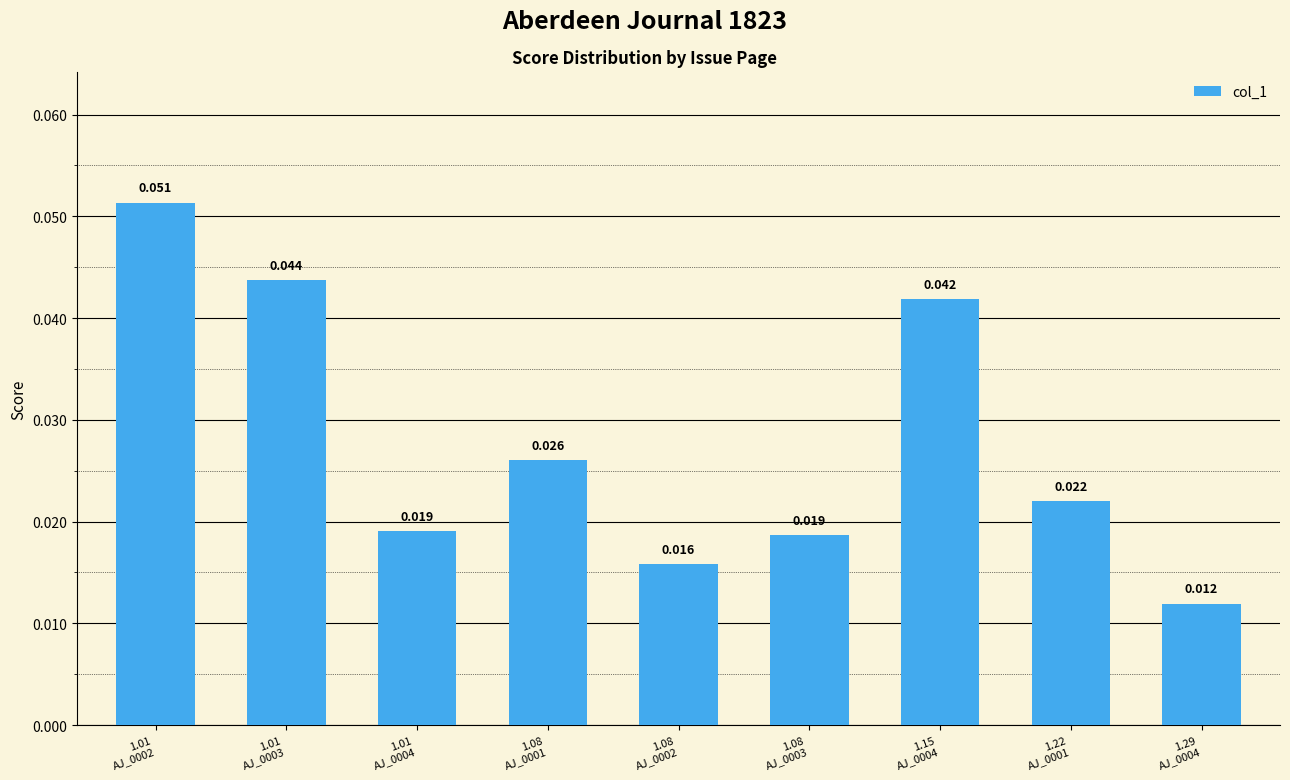

Count the values in the range 0 to 1.

9